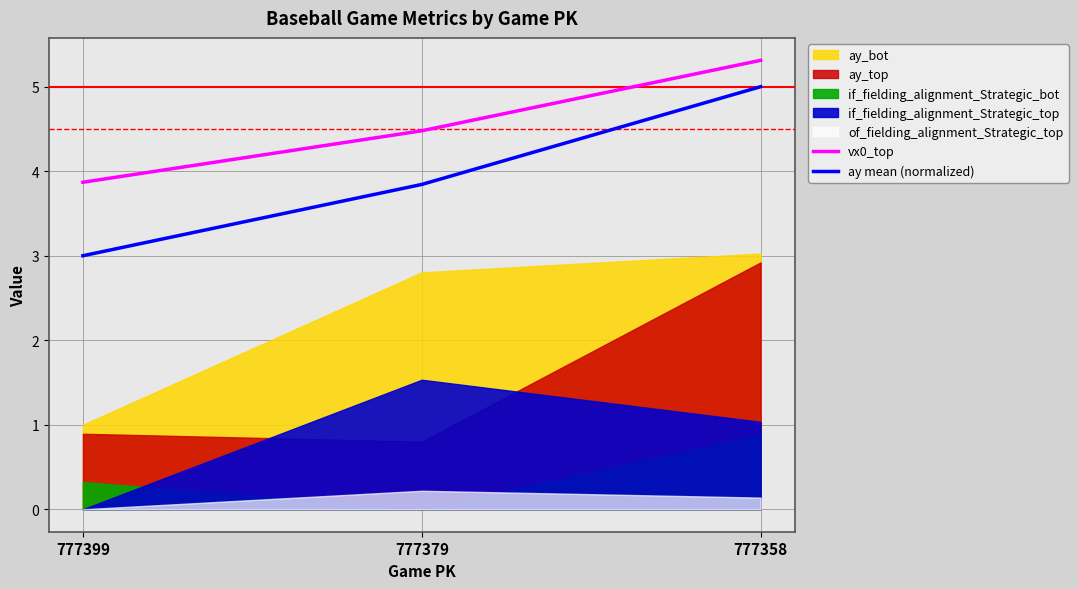

What is the approximate value of ay mean (normalized) at 777379?

3.8